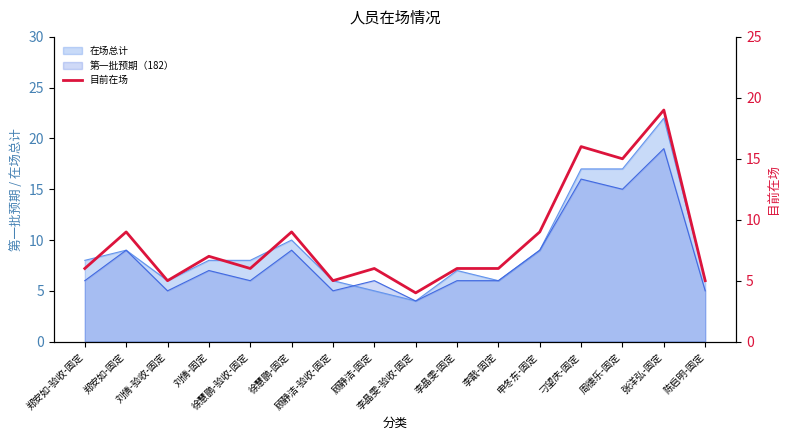

The chart shows a value of 13 at 徐慧鹏-固定. True or false?

False